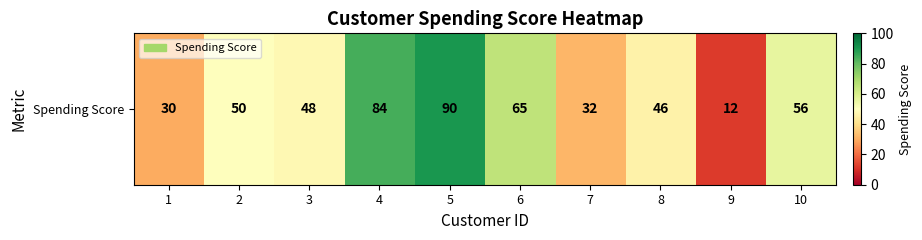

What is the change in value from 3 to 4?

+36